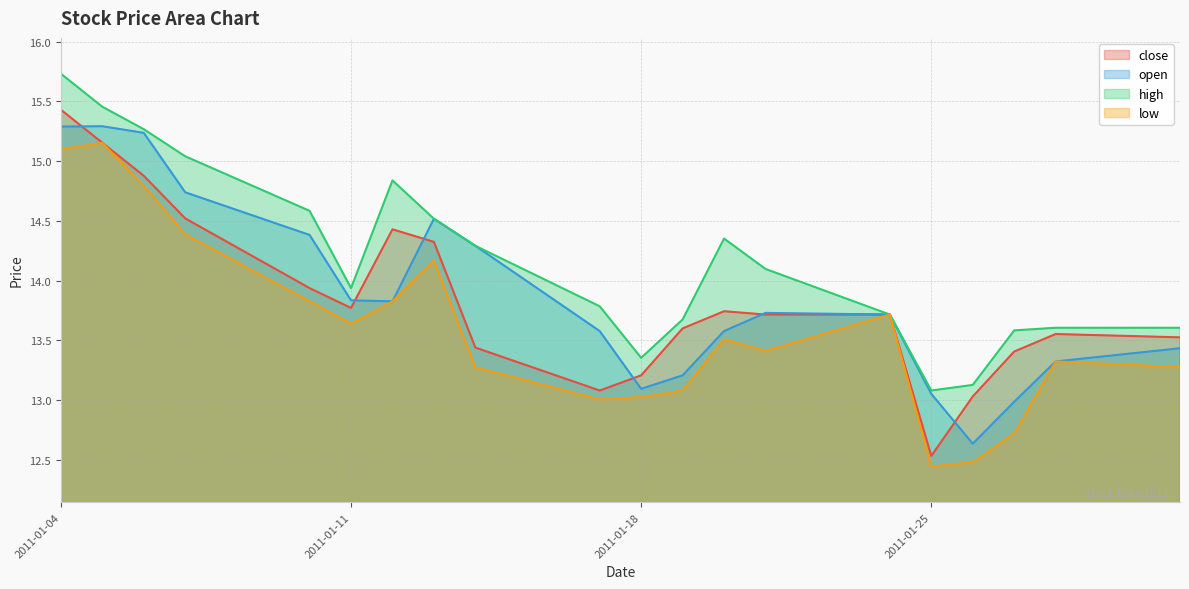

At which category does close reach its first local valley?

2011-01-11